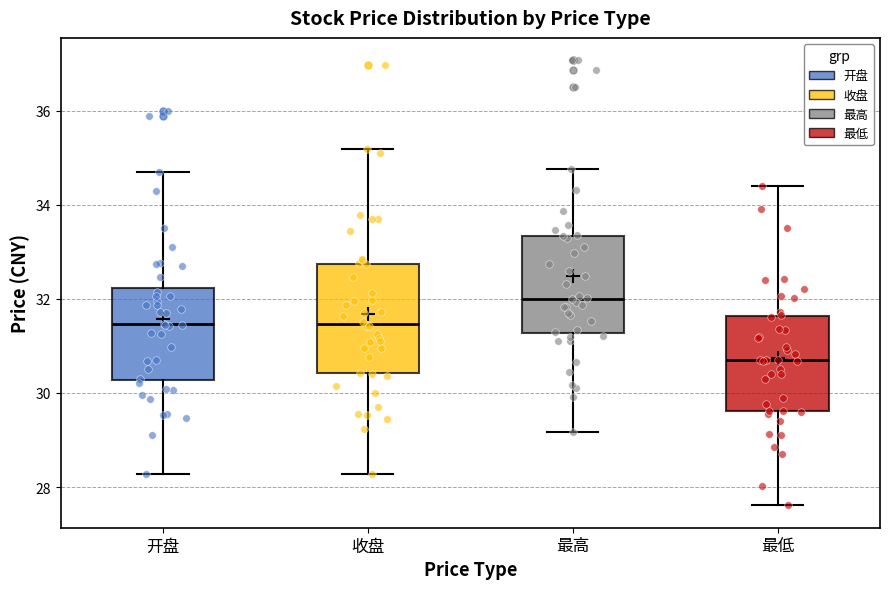

Reading left to right, transcribe this box plot: for each box, give where its median line is, the range the box spans, and where its two whiskers end, as read against the y-axis. The values are not printed on the chart, so give them approximately, as read against the axis.

开盘: median 31.4, box 30.2 to 32.2, whiskers 28.2 to 34.6
收盘: median 31.4, box 30.4 to 32.8, whiskers 28.2 to 35.2
最高: median 32.0, box 31.2 to 33.4, whiskers 29.2 to 34.8
最低: median 30.8, box 29.6 to 31.6, whiskers 27.6 to 34.4